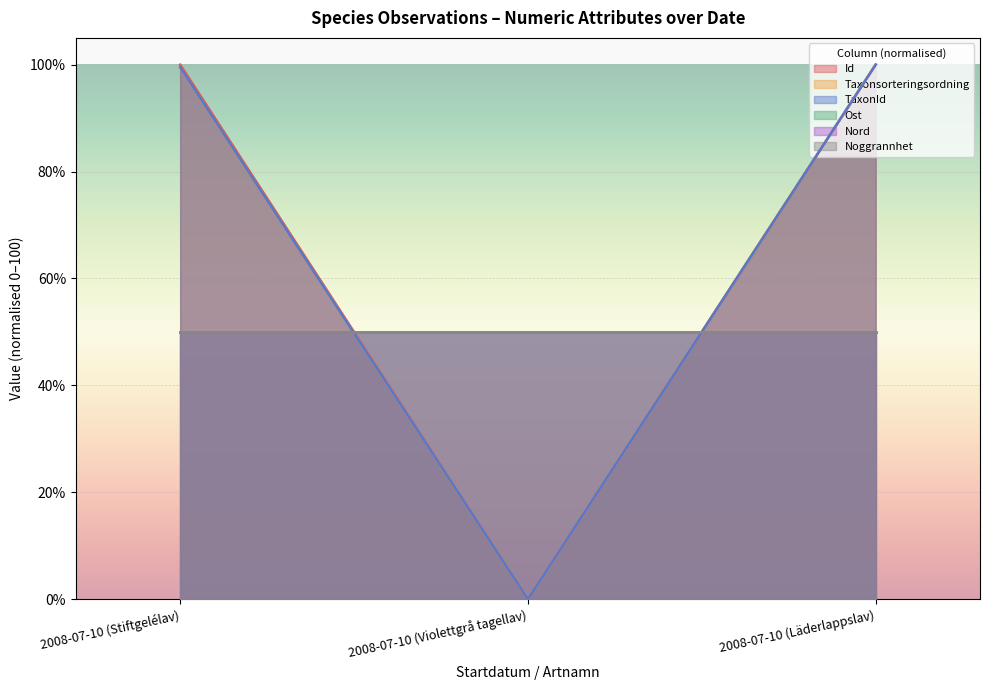

What is the sum of the Taxonsorteringsordning values at 2008-07-10 (Violettgrå tagellav) and 2008-07-10 (Läderlappslav)?

100.0